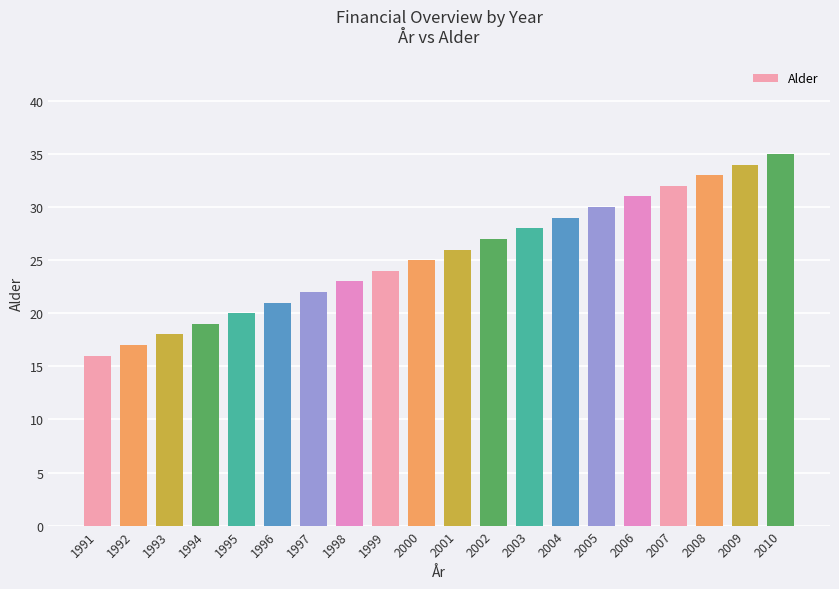

What is the smallest value displayed?

16